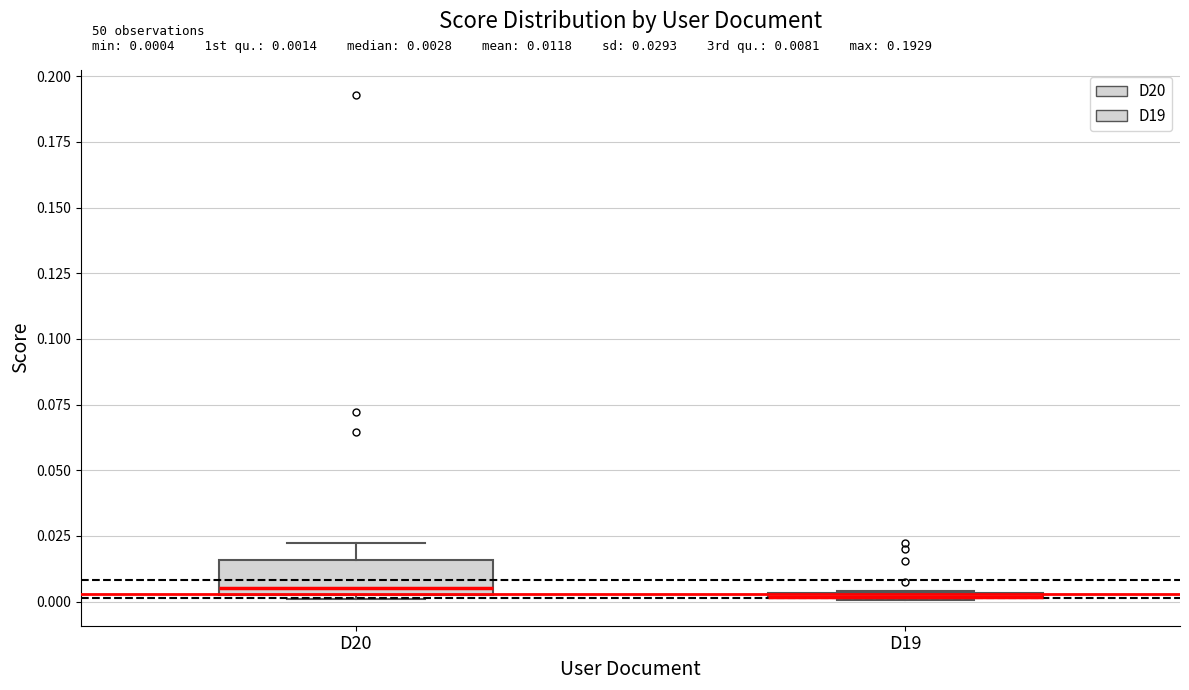

Which box is the tallest, from its lower edge to its upper edge?

D20